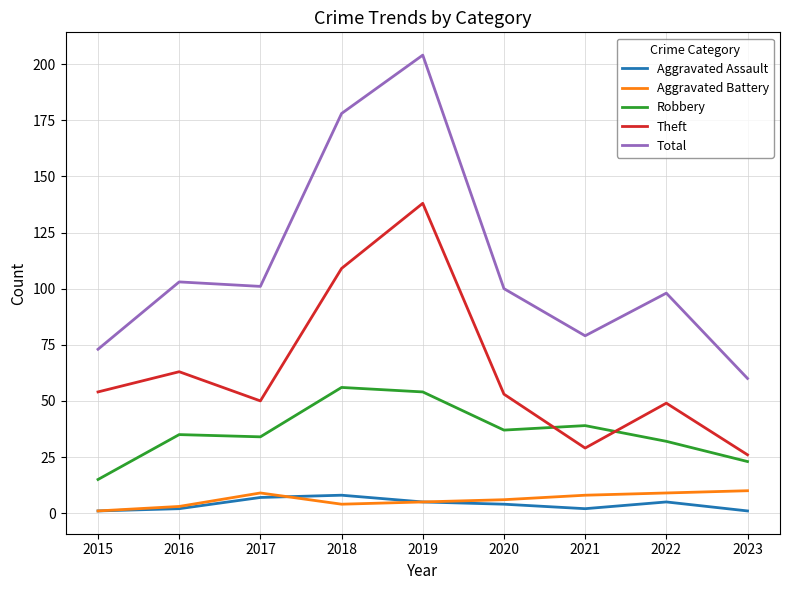

How many times do Robbery and Theft cross each other?

2